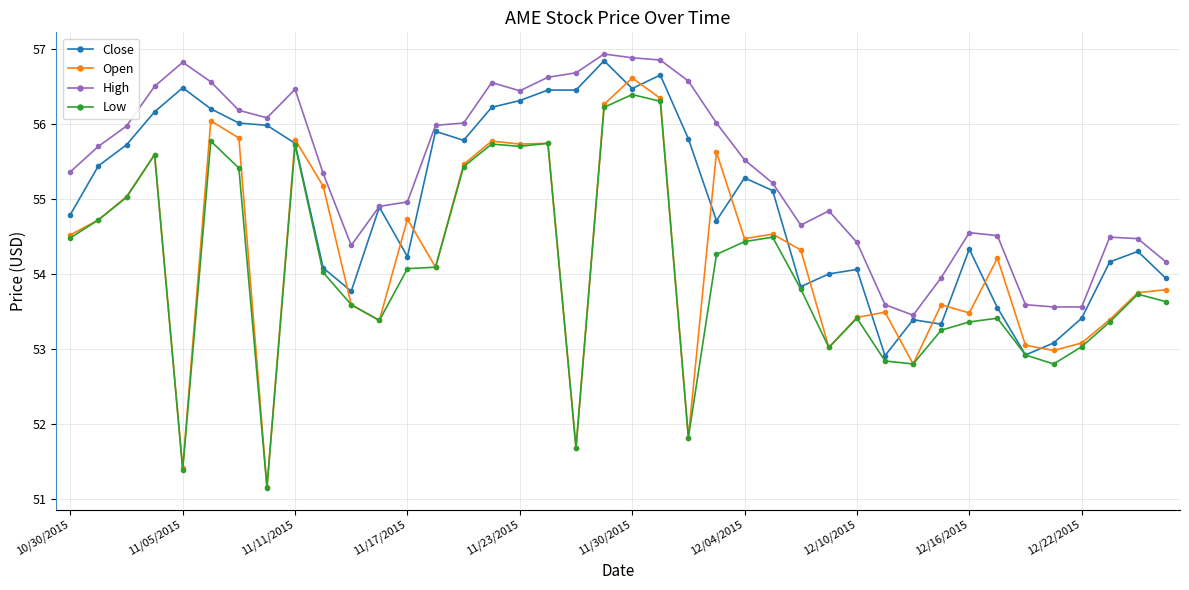

How many data points does each series have?

40